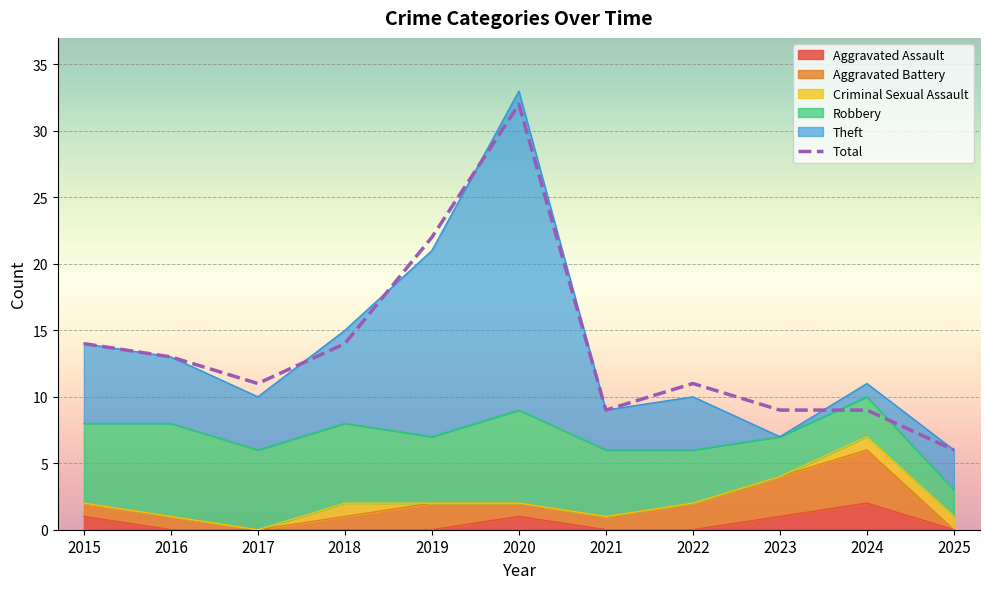

What is the change in value from 2016 to 2021?

-4